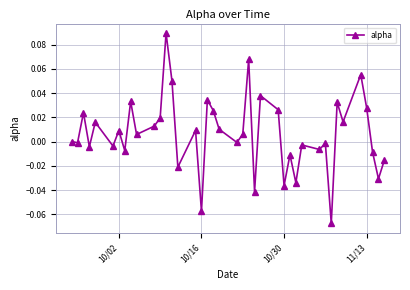

How many interior local peaks (higher than both neighbors) does the data have?

14